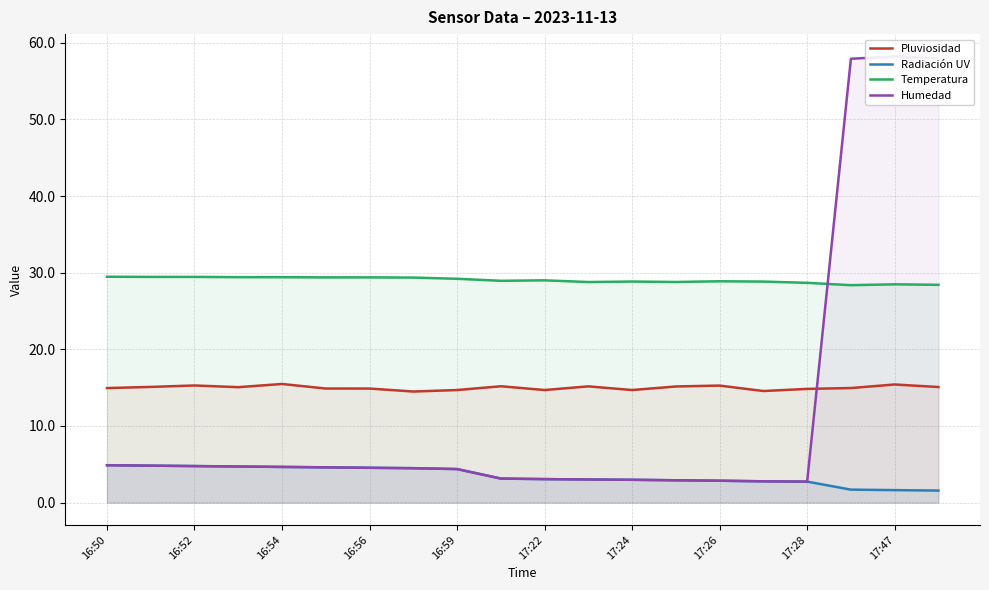

The value of Radiación UV at 16:50 is 7.1. True or false?

False